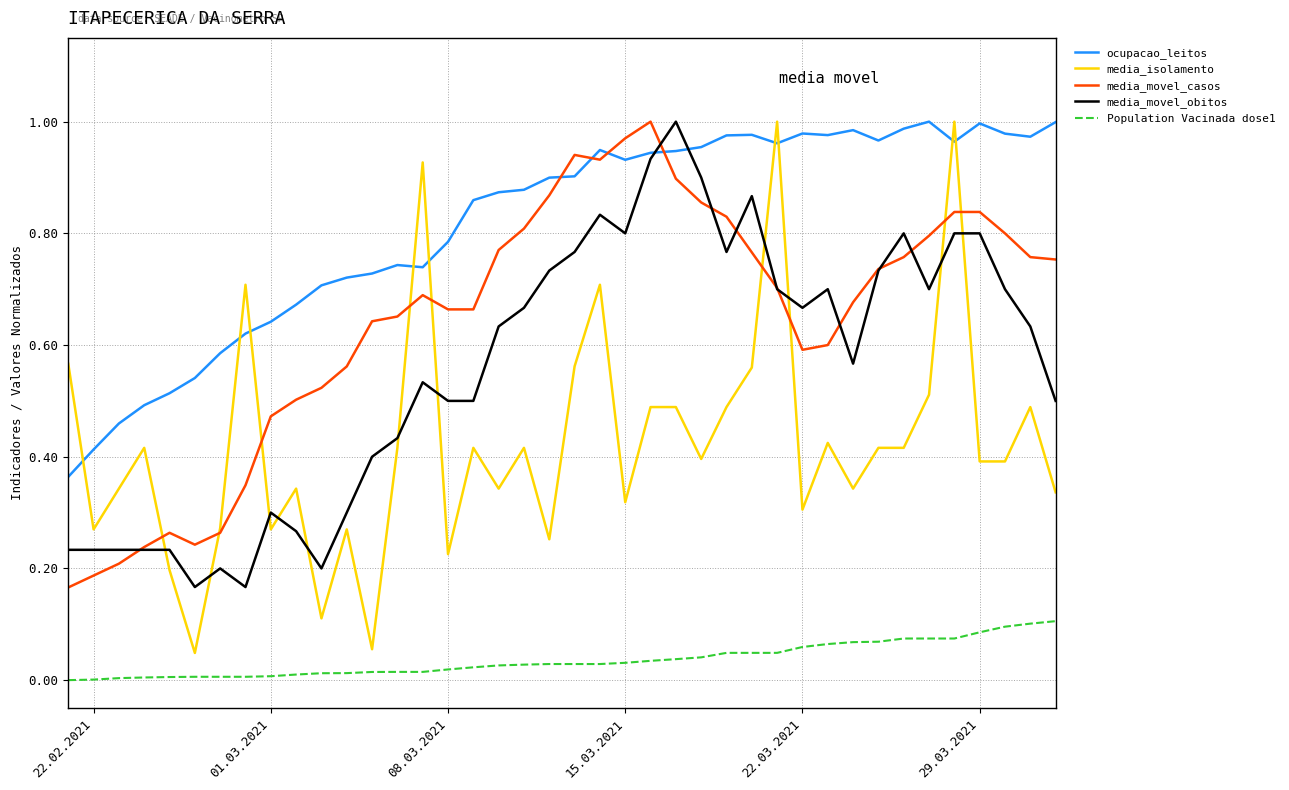

True or false: media_movel_casos and ocupacao_leitos cross at least once.

True